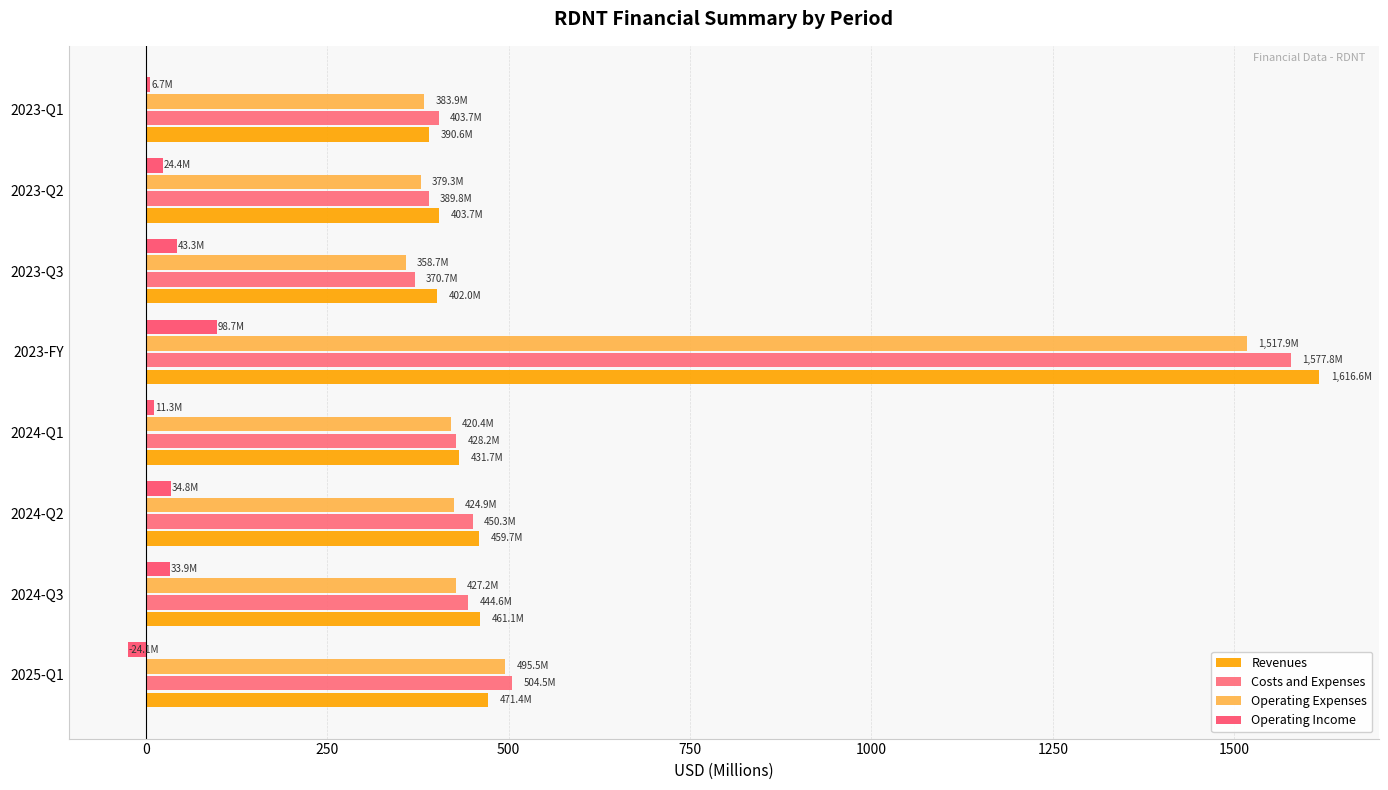

Which category has the lowest value in the Costs and Expenses series?

2023-Q3